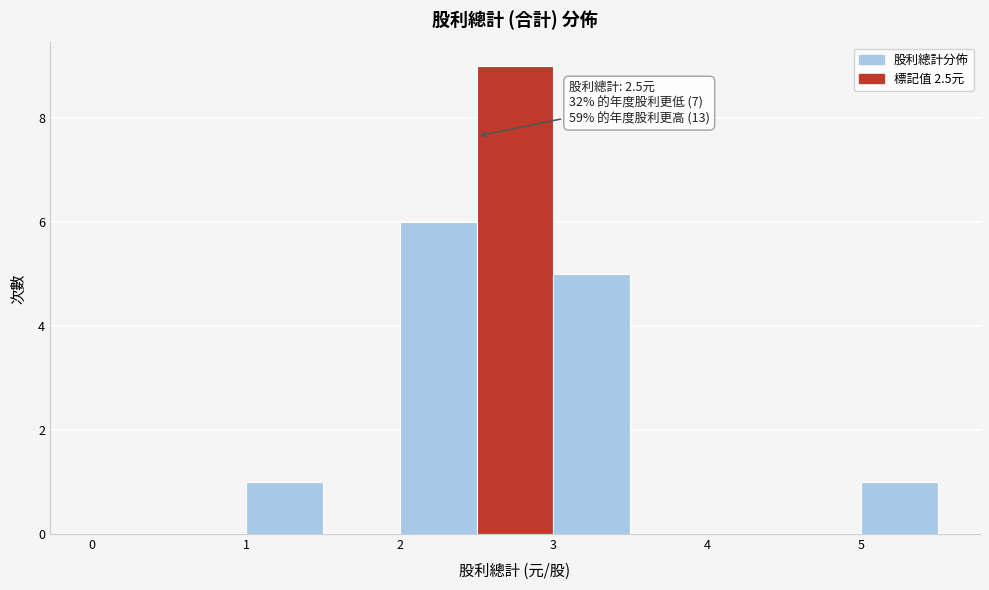

Which range on the x-axis has the tallest bar?

2.5 to 3.0